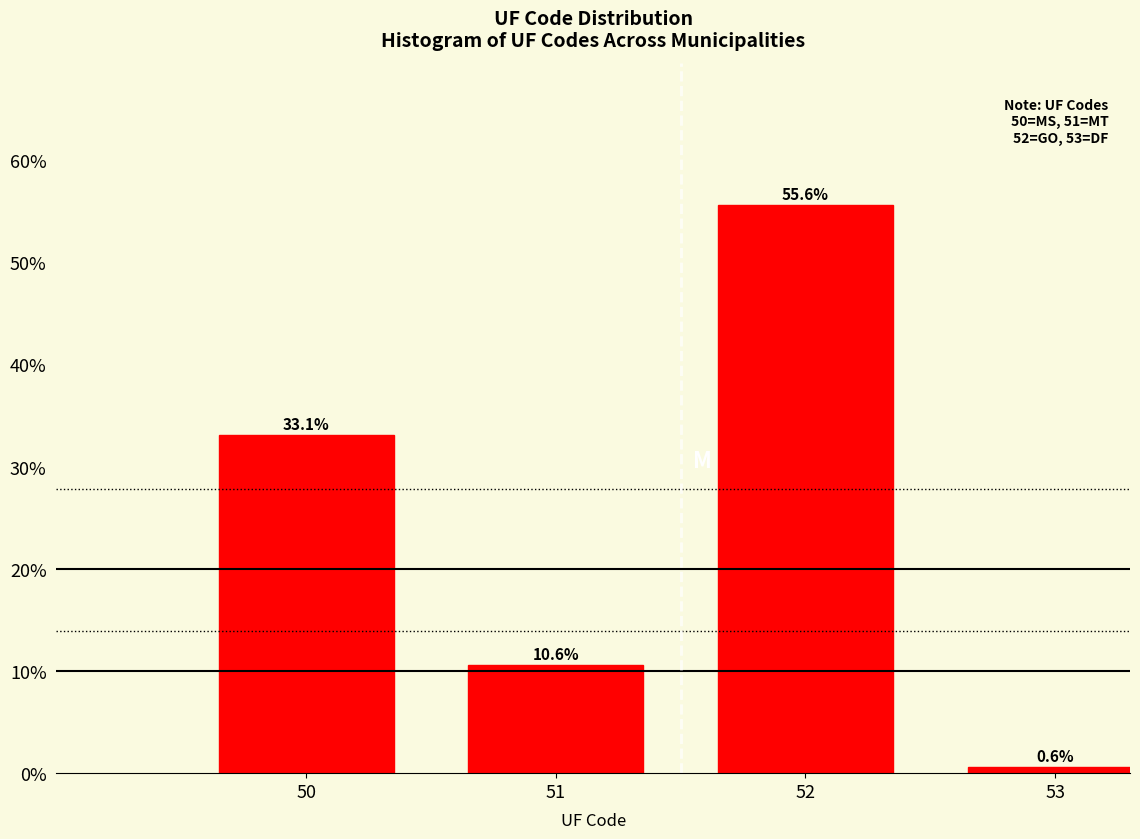

Reading right to left, transcribe all the data shown in this chart.

53=0.6	52=55.6	51=10.6	50=33.1